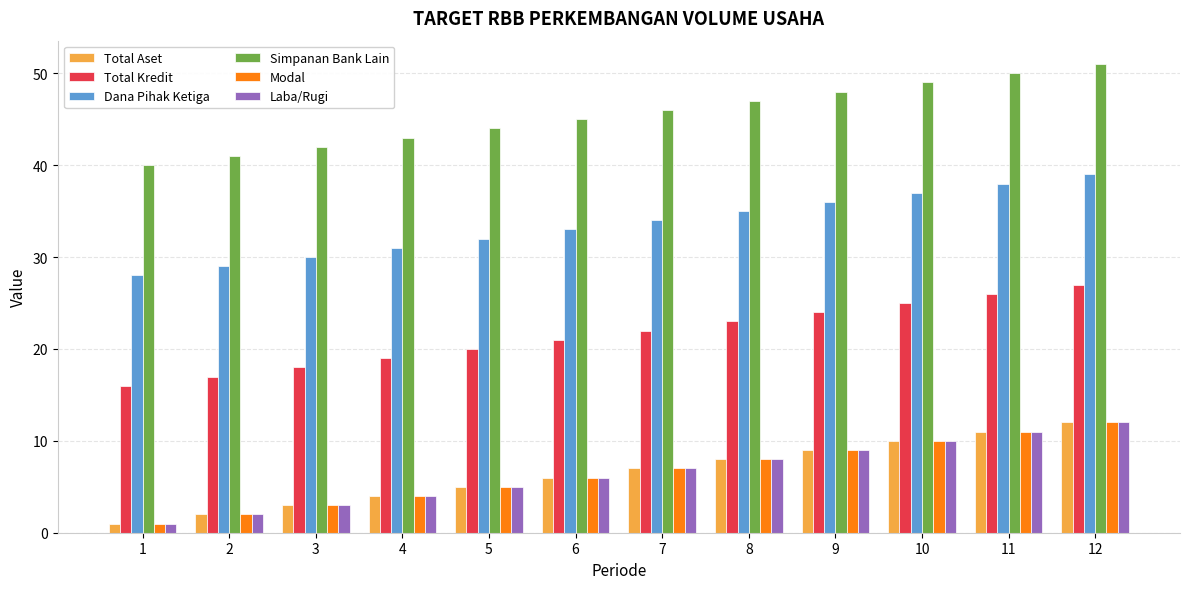

What is the sum of all Dana Pihak Ketiga values?

402